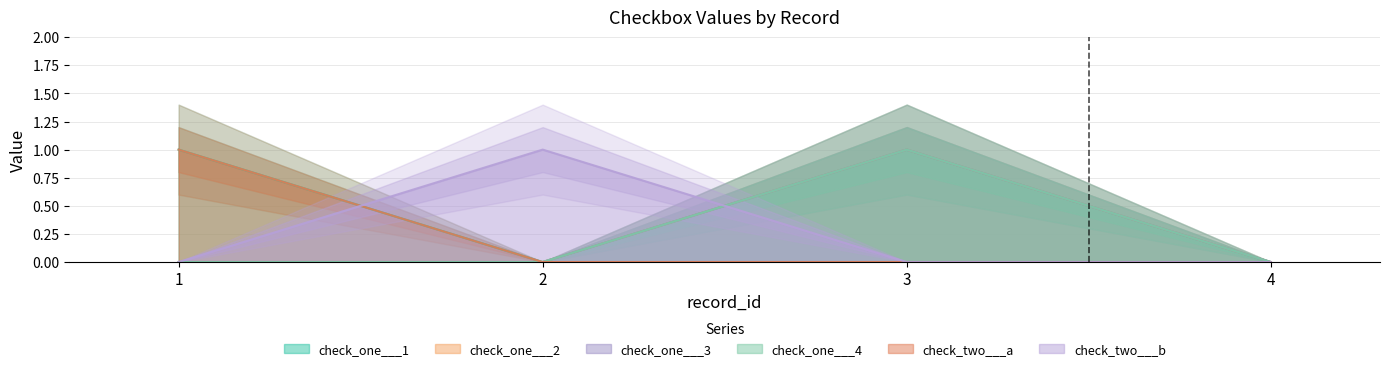

What is the sum of all check_one___2 values?

1